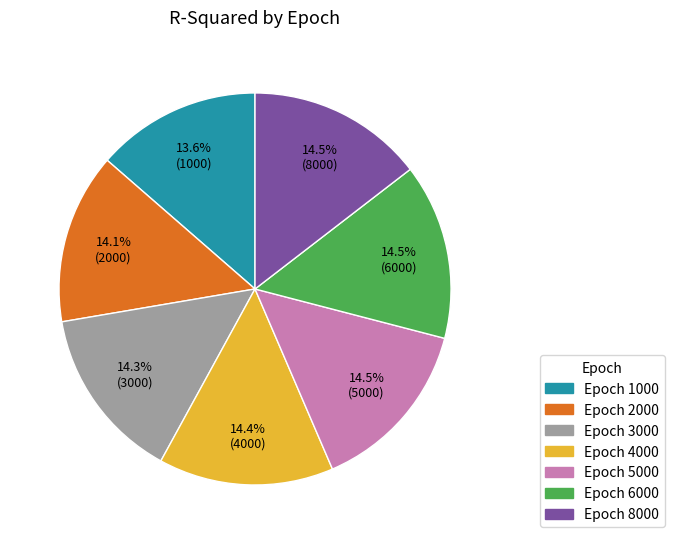

Which has a higher value, Epoch 6000 or Epoch 1000?

Epoch 6000